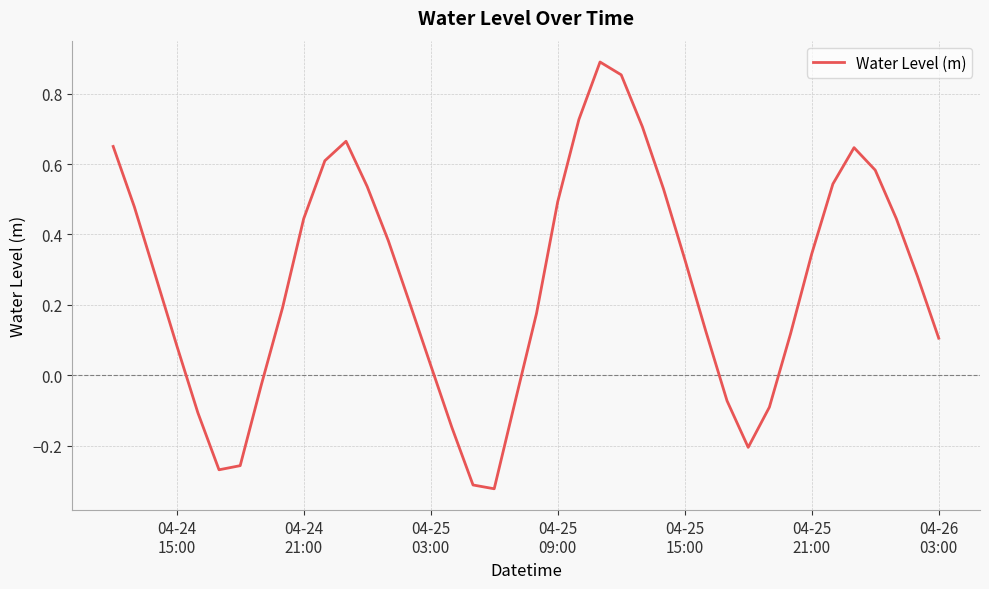

How many series are shown in this chart?

1